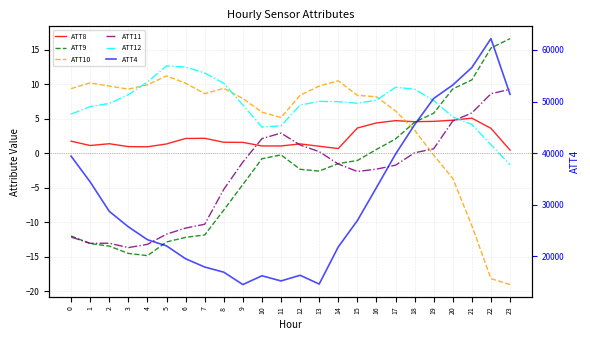

What are all the series names shown in the legend?

ATT8, ATT9, ATT10, ATT11, ATT12, ATT4